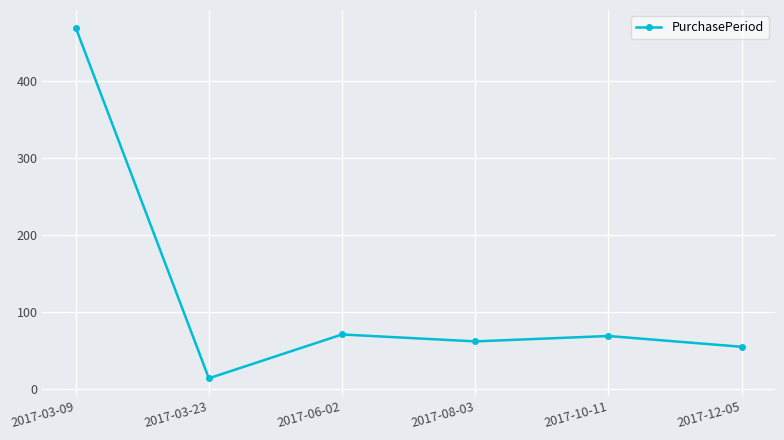

At which label is the value closest to 242?

2017-06-02